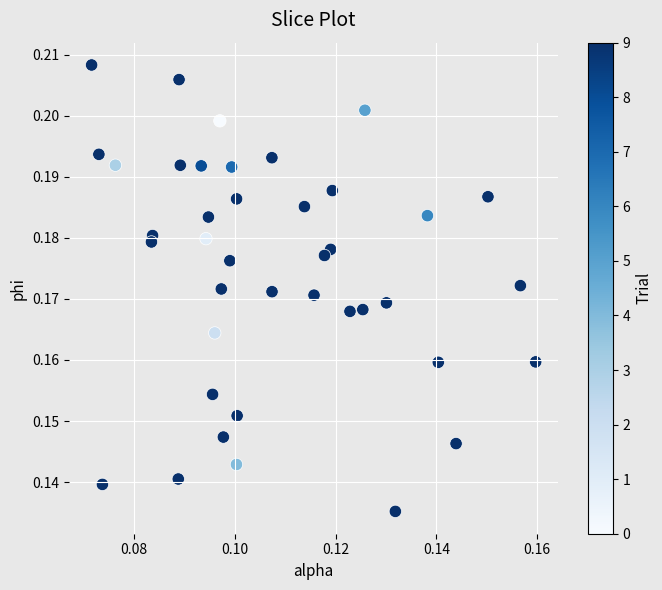

How many points are shown in the scatter plot?

40